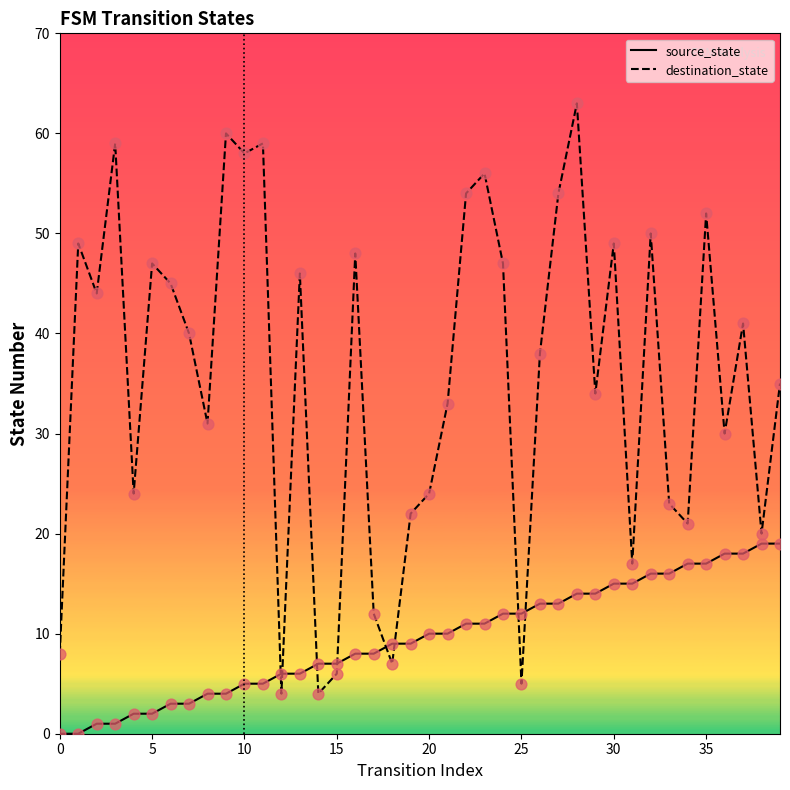

Which series reaches the maximum Y coordinate?

destination_state